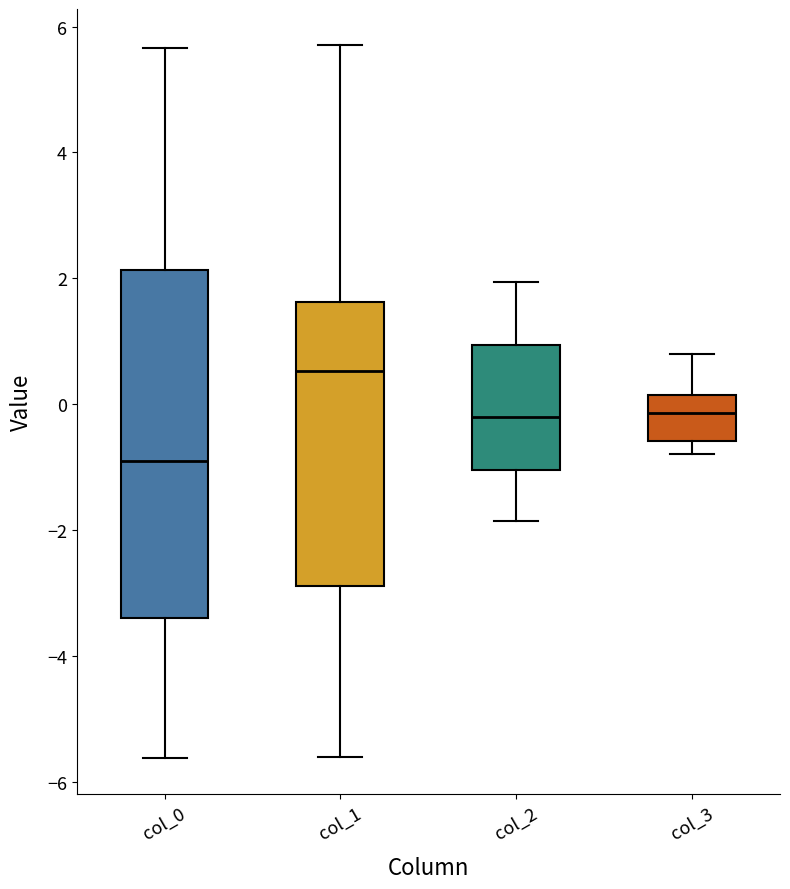

Where does the median line of the box for col_2 sit on the y-axis? The values are not printed on the chart, so give them approximately, as read against the axis.

-0.2